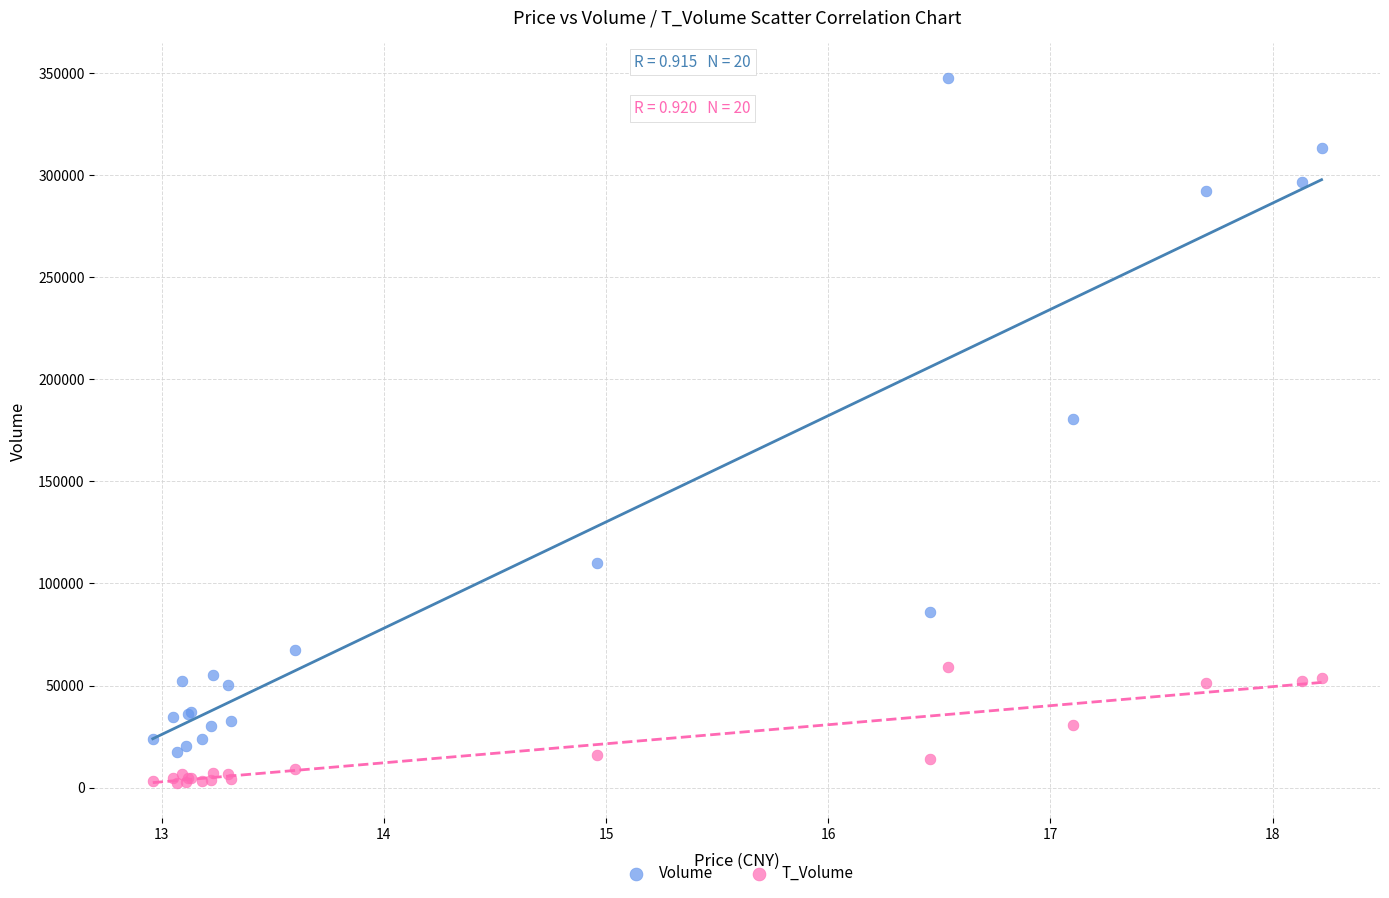

Across all series, what Y value is closest to 174778?

180551